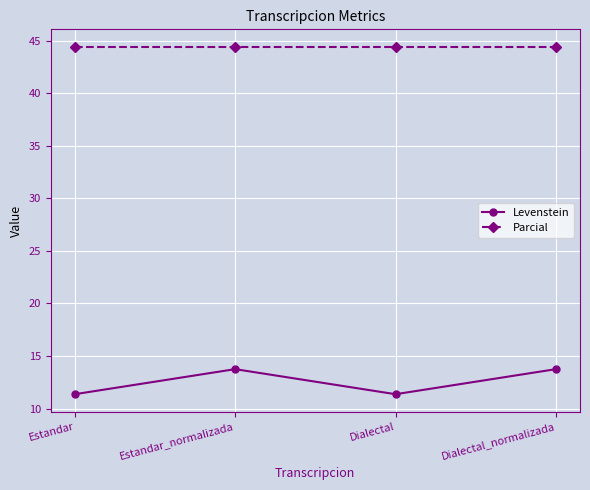

What is the total value across all series at Dialectal_normalizada?

58.2